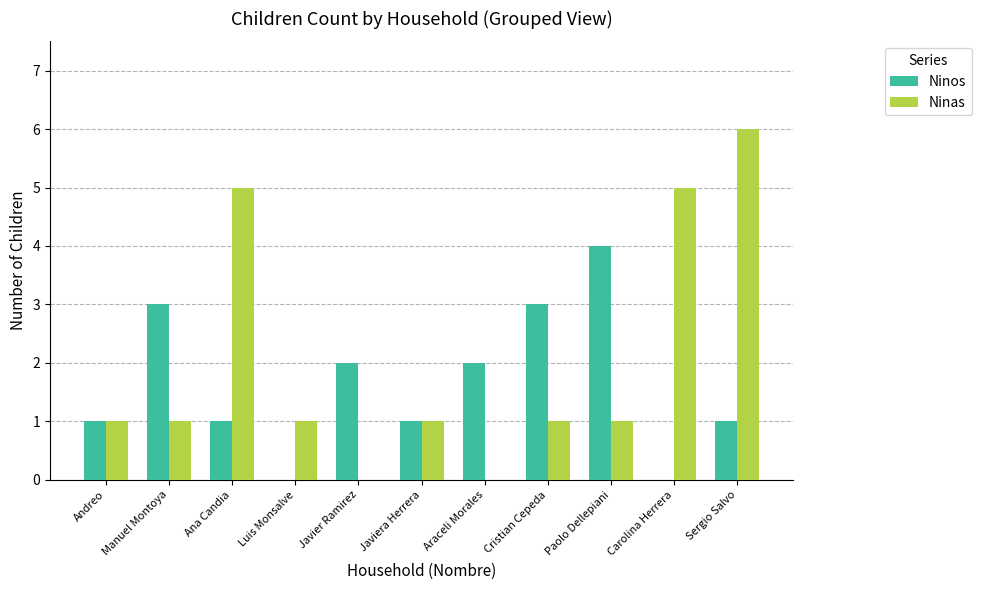

Is it true that Ninas equals 2 at Javiera Herrera?

False